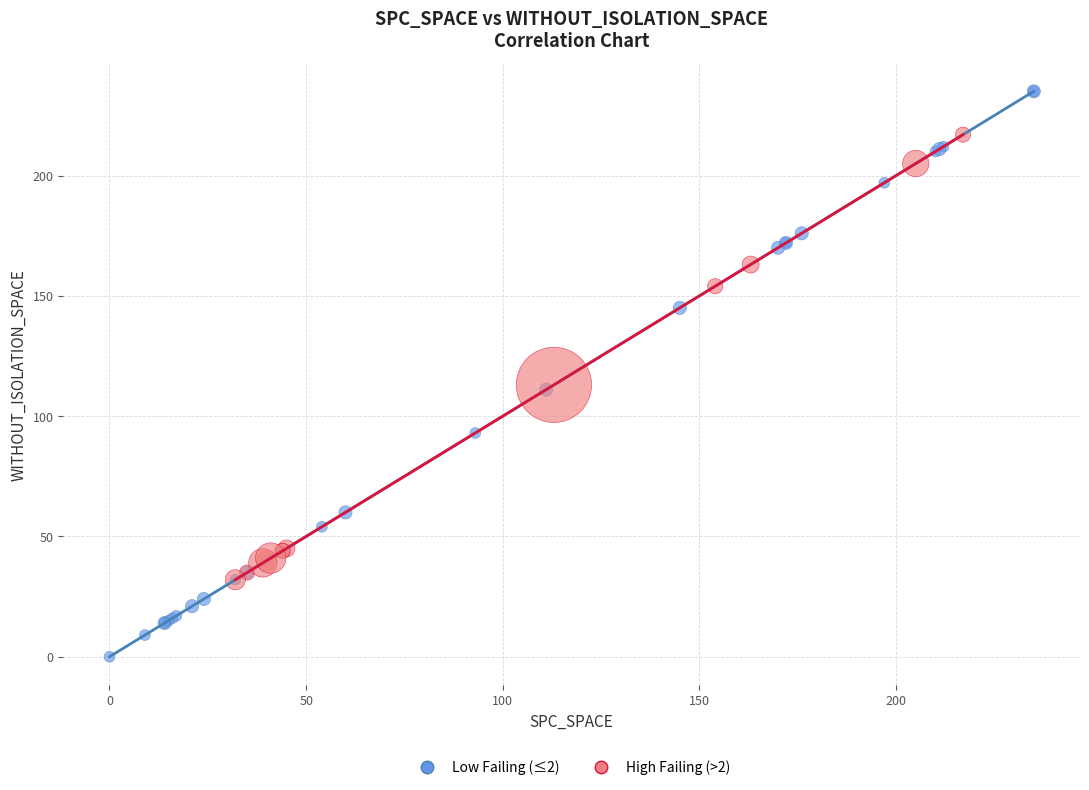

What are all the series names shown in the legend?

Low Failing (≤2), High Failing (>2)